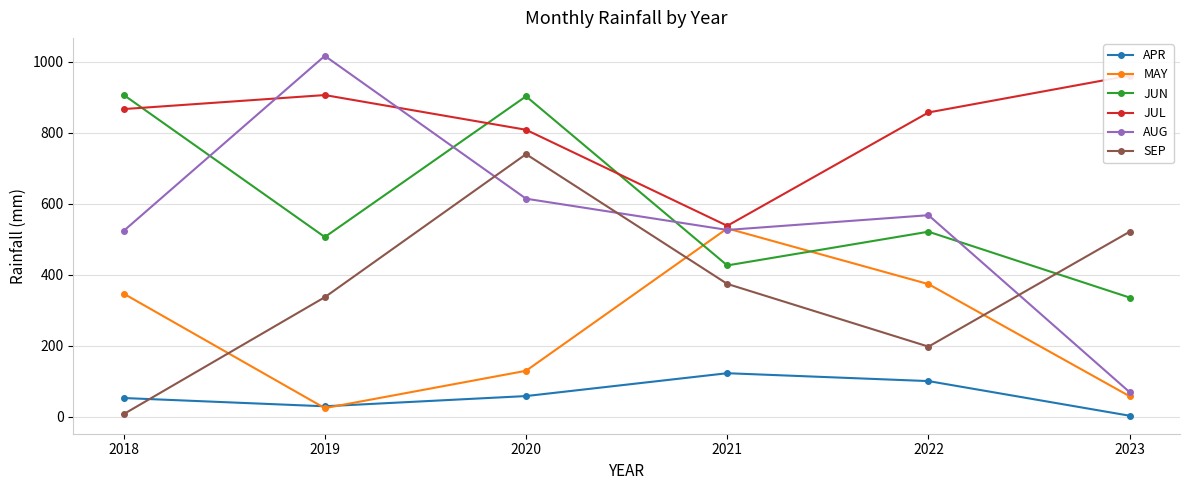

True or false: SEP and MAY intersect in this chart.

True